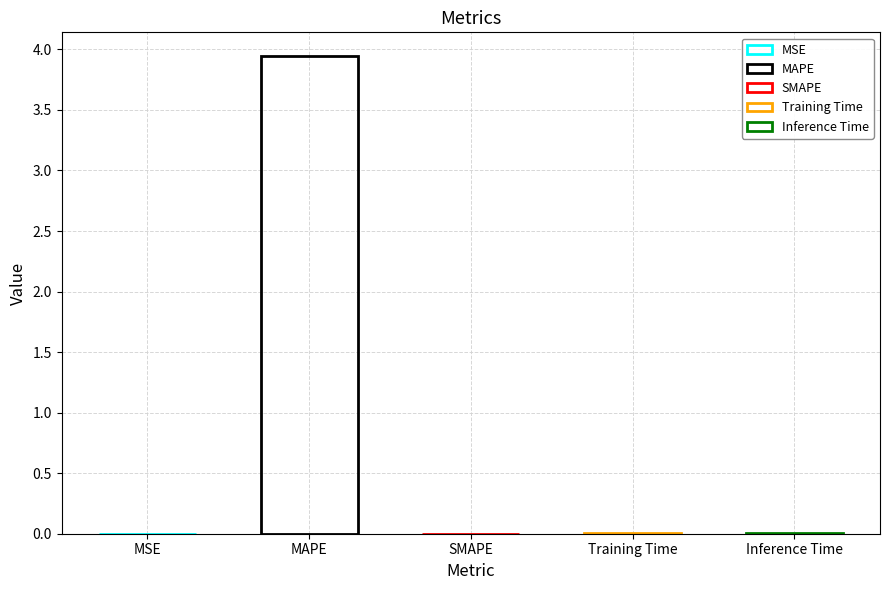

What is the greatest value displayed?

3.9